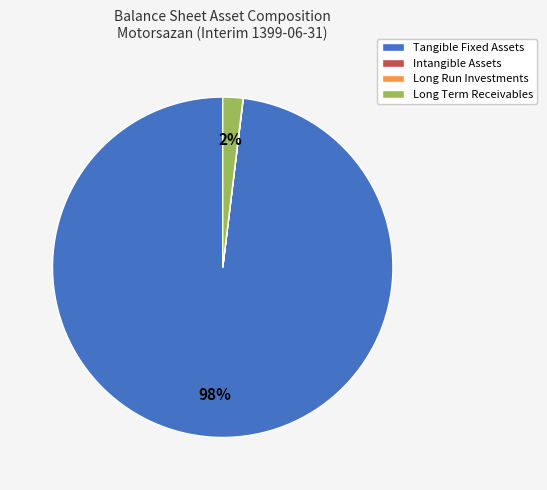

Is there any slice that represents more than half of the pie?

Yes